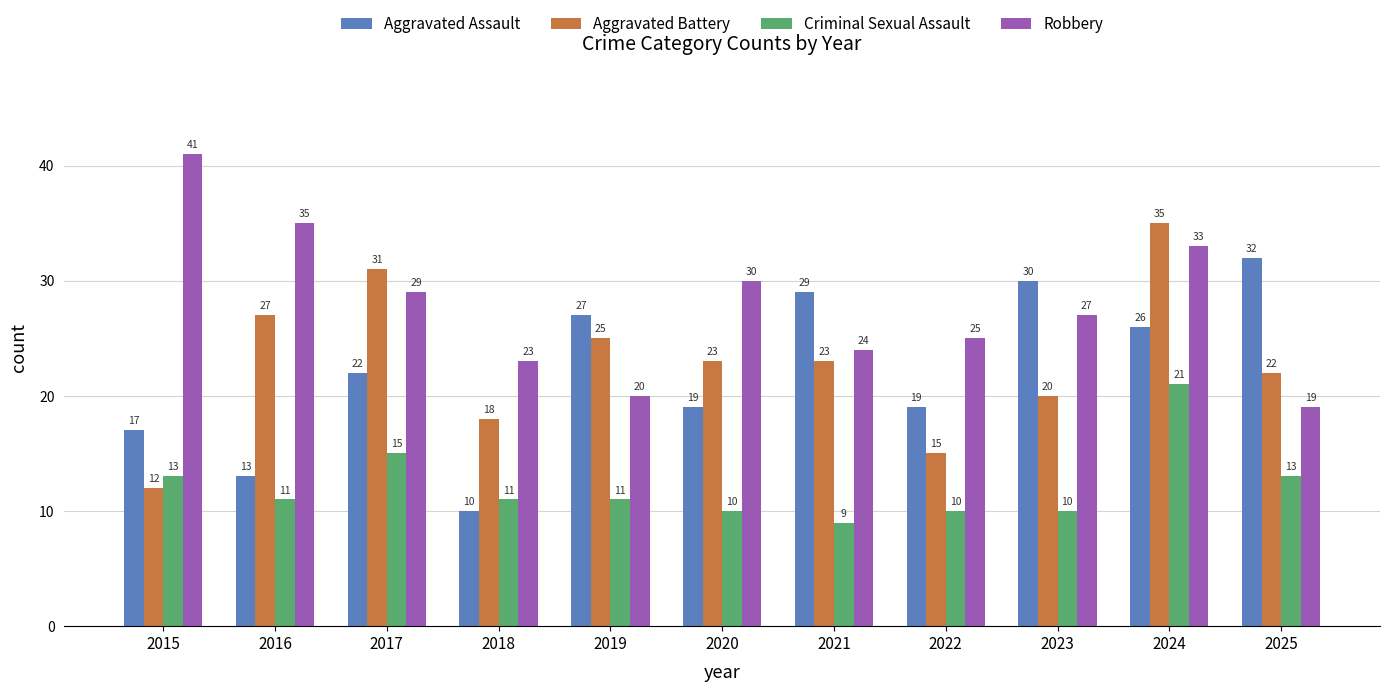

What is the difference between the highest and lowest values at 2022?

15